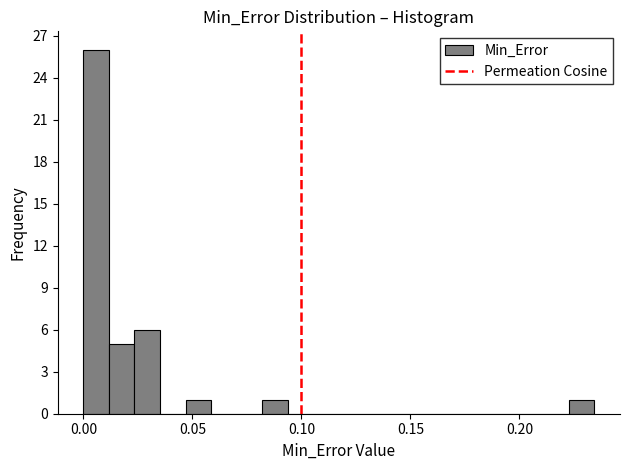

Around what value on the x-axis is the tallest bar? Give the approximate position of its centre, as read against the axis.

0.005